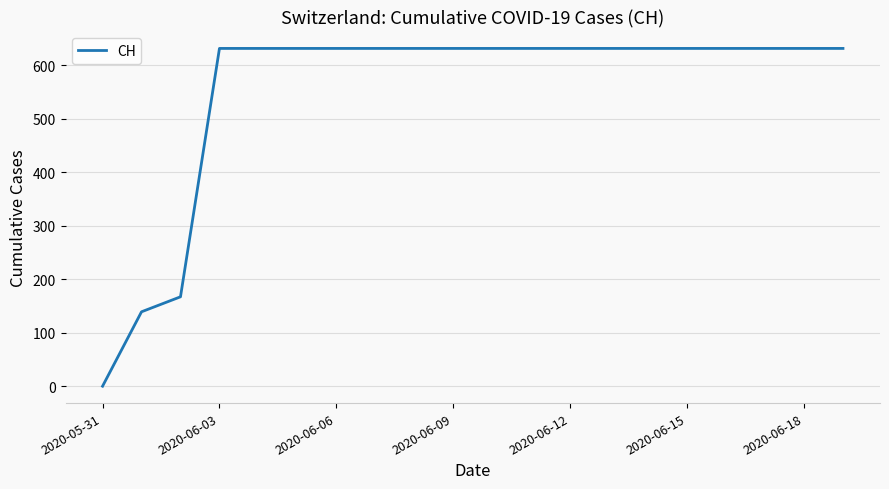

What is the maximum value shown in the chart?

631